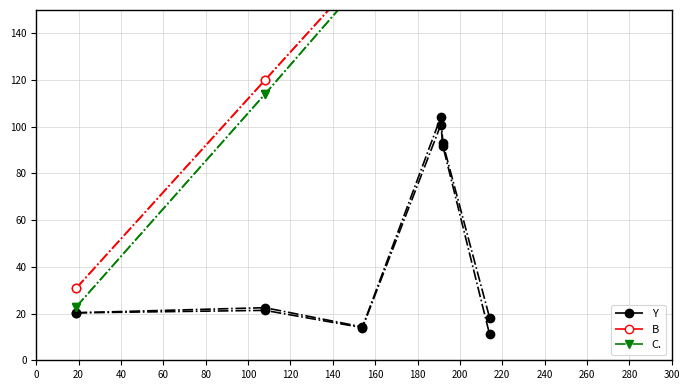

Does the chart have visible grid lines?

Yes